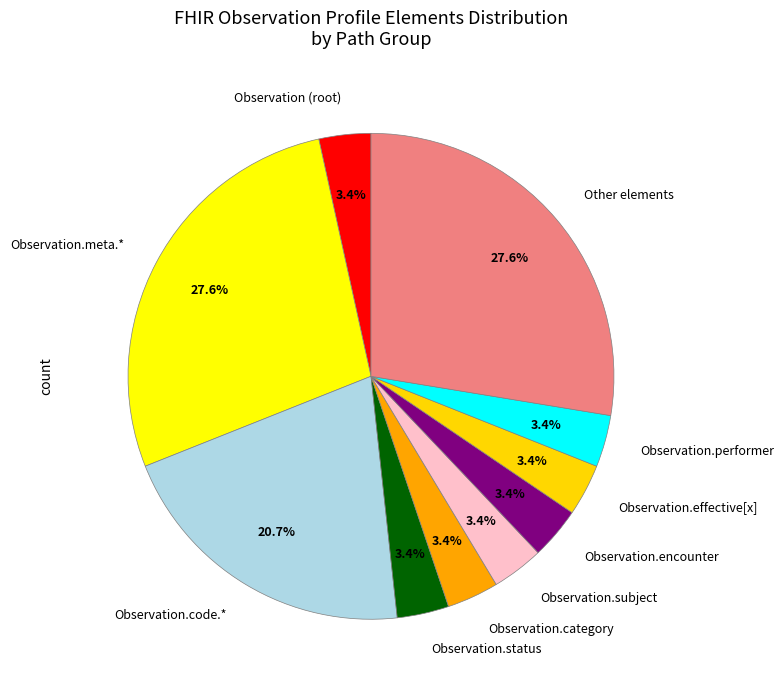

Is there any slice that represents more than half of the pie?

No